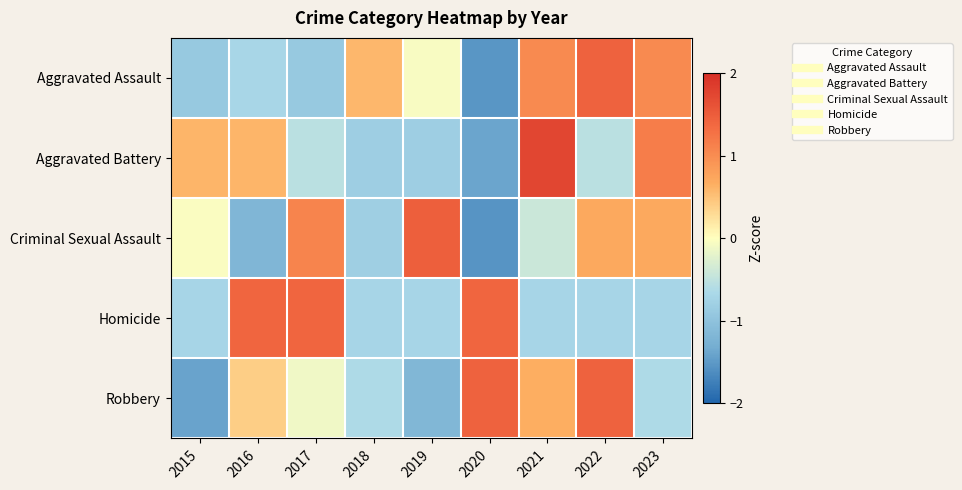

What is the difference between the highest and lowest values at 2019?

2.6